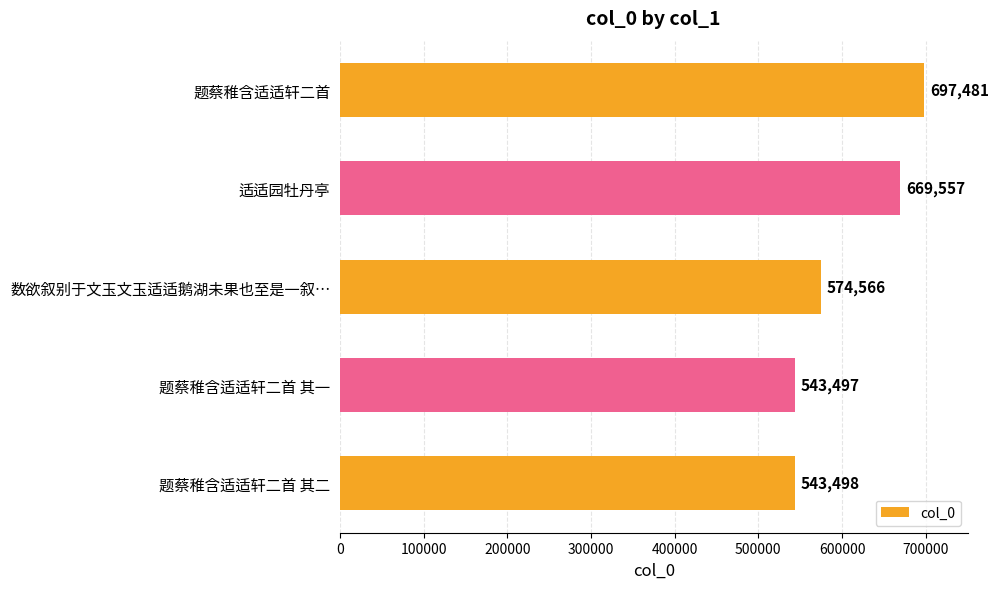

Does the chart contain stacked bars?

No